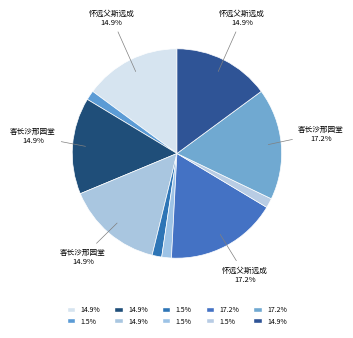

How many segments does this pie chart have?

10